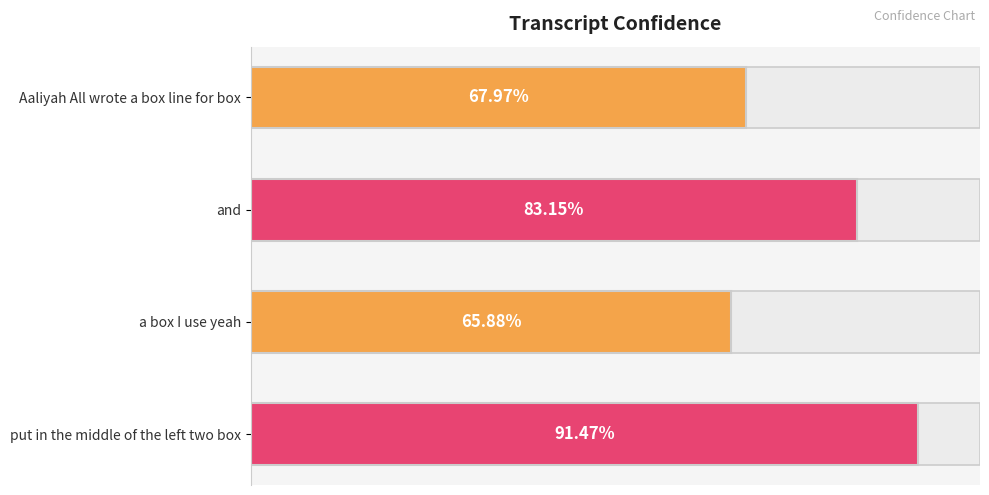

Read the value at Aaliyah All wrote a box line for box.

0.7